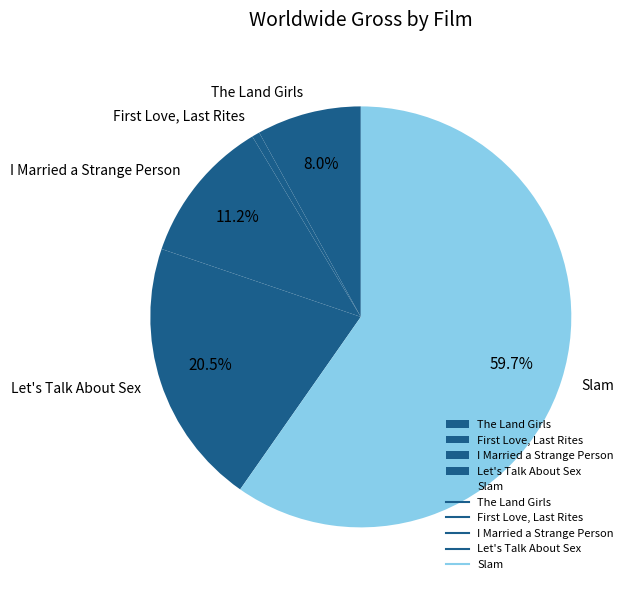

To the nearest percent, what is the difference between the largest and smallest slice percentages?

59%